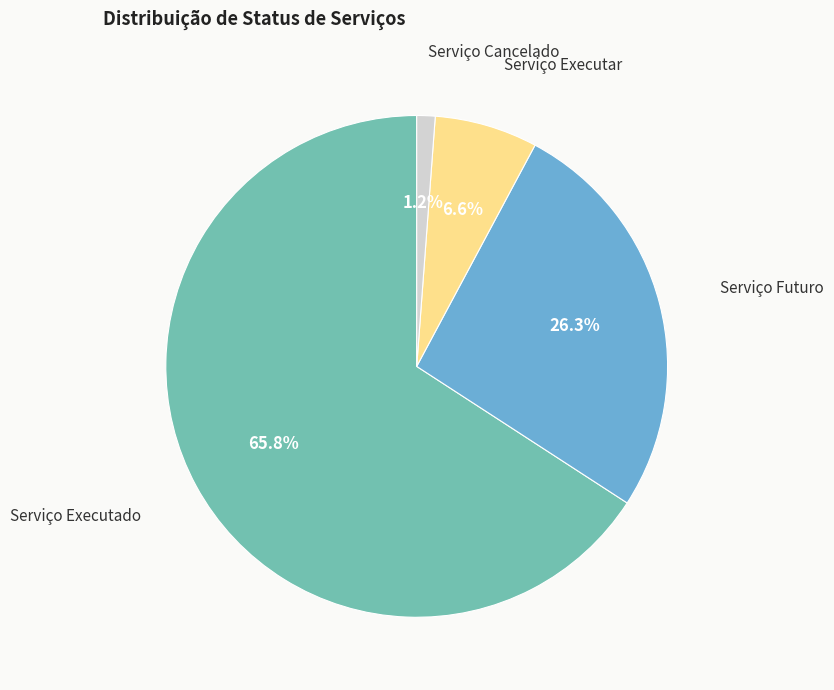

How many segments does this pie chart have?

4